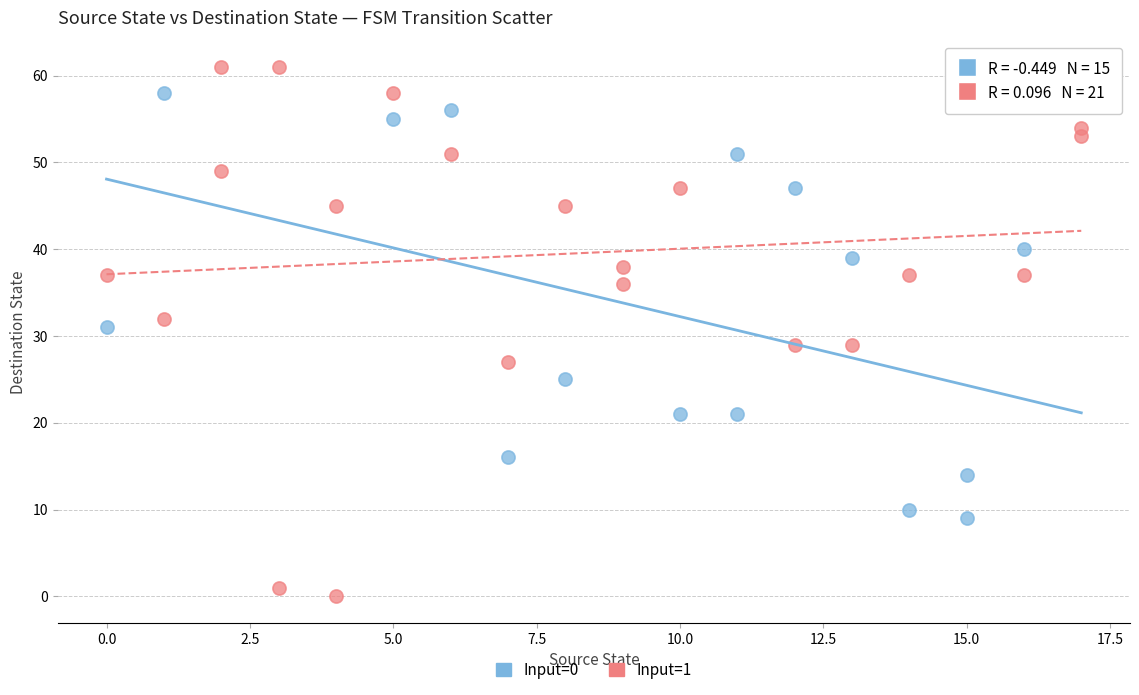

Which series has the largest Y range (max minus min)?

Input=1